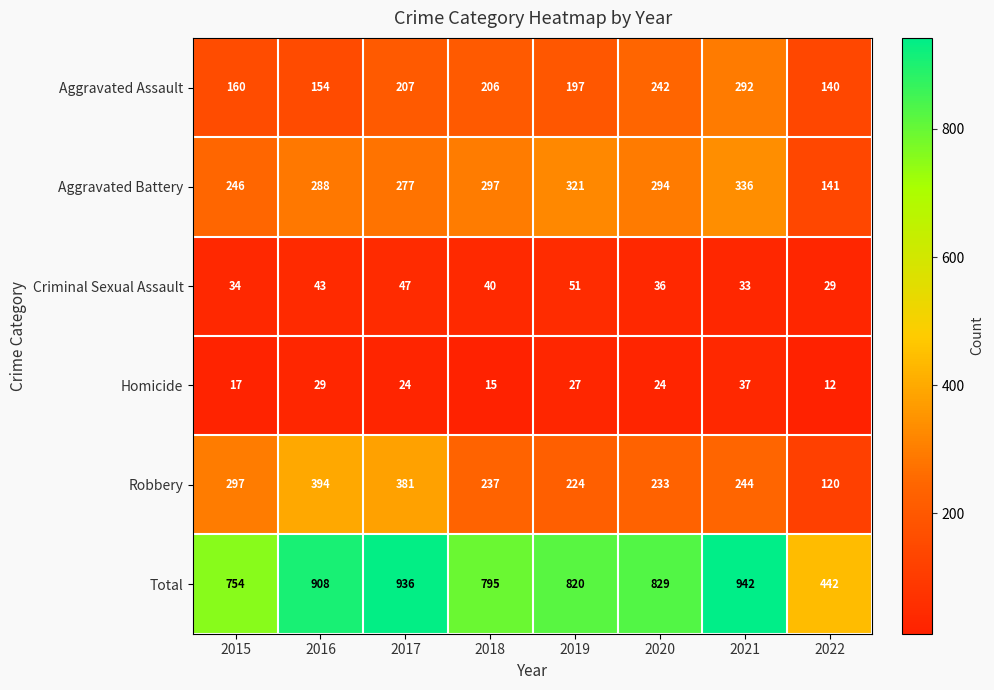

At which category does the chart reach its peak across all series?

2021